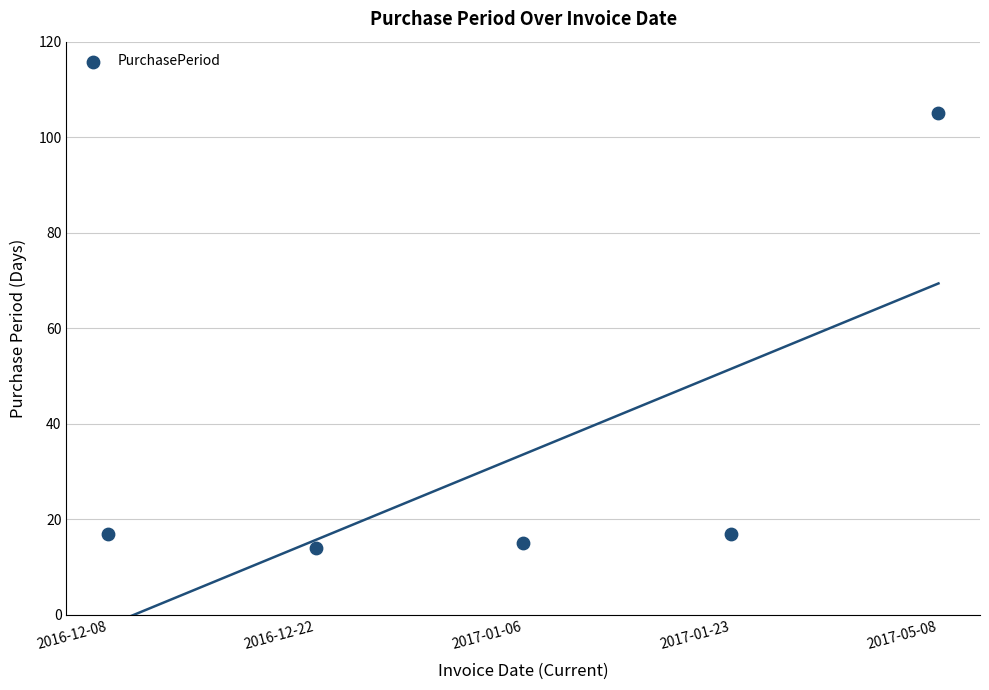

What is the average Y value?

34